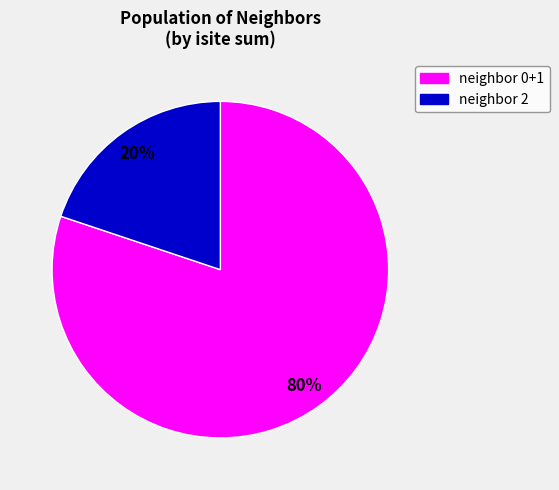

To the nearest percent, what is the difference between the largest and smallest slice percentages?

60%